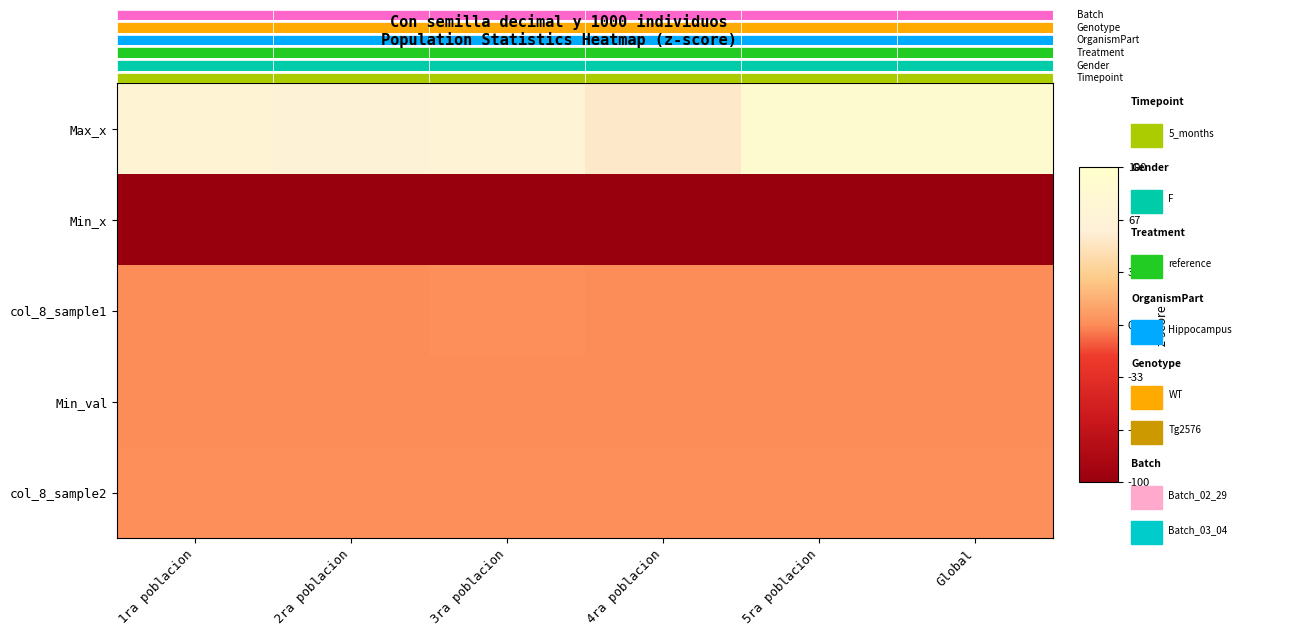

What is the difference between the maximum and minimum values in the Max_x series?

33.0